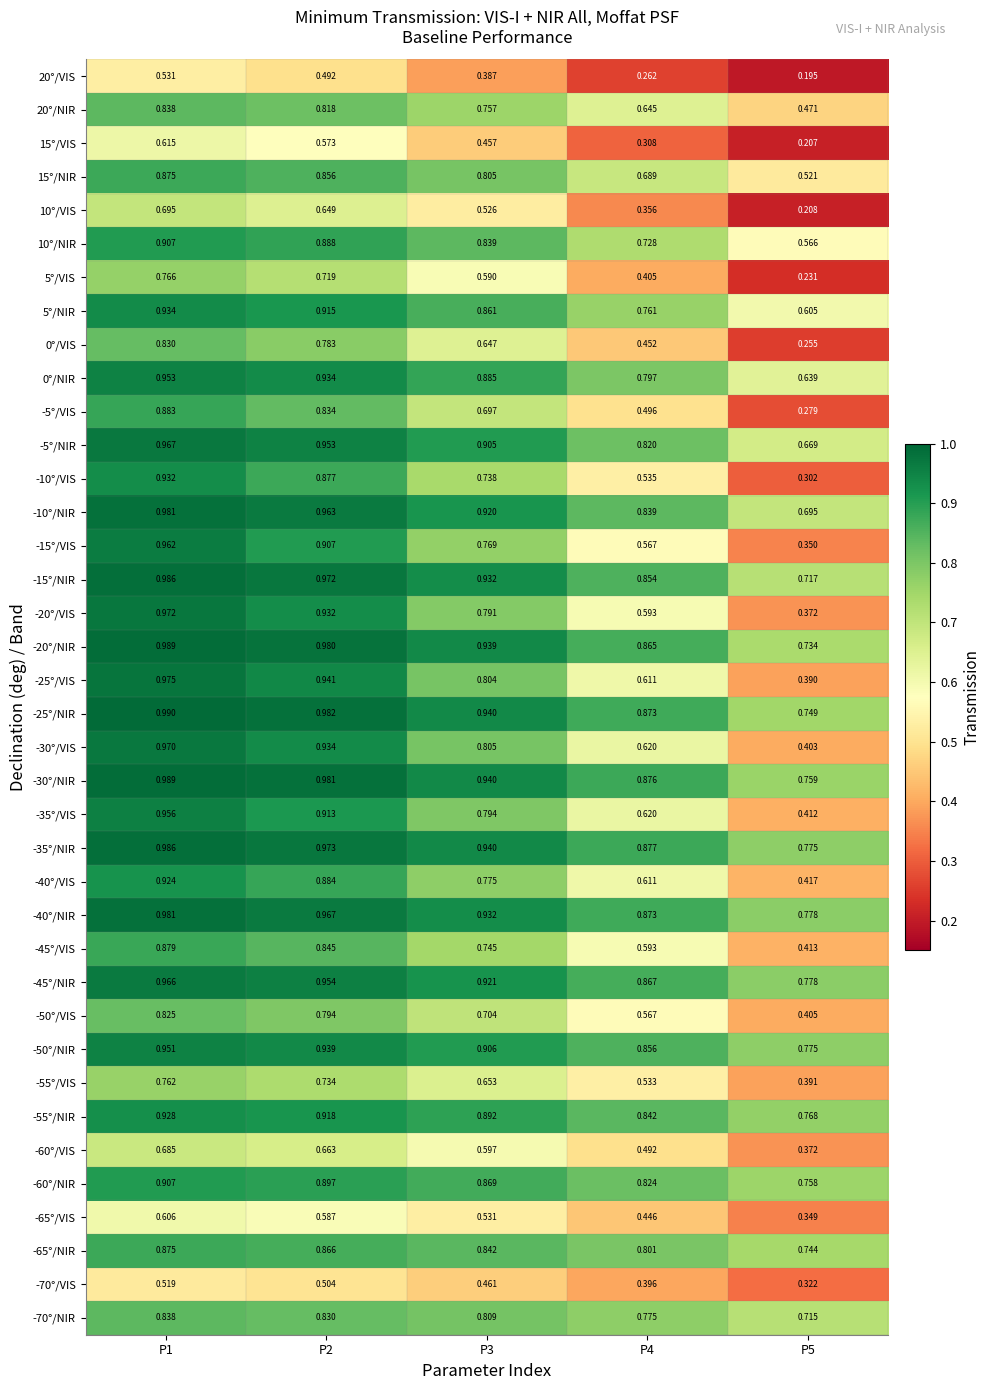

Is the value of 0°/NIR at P3 greater than the value of 15°/NIR at P2?

Yes